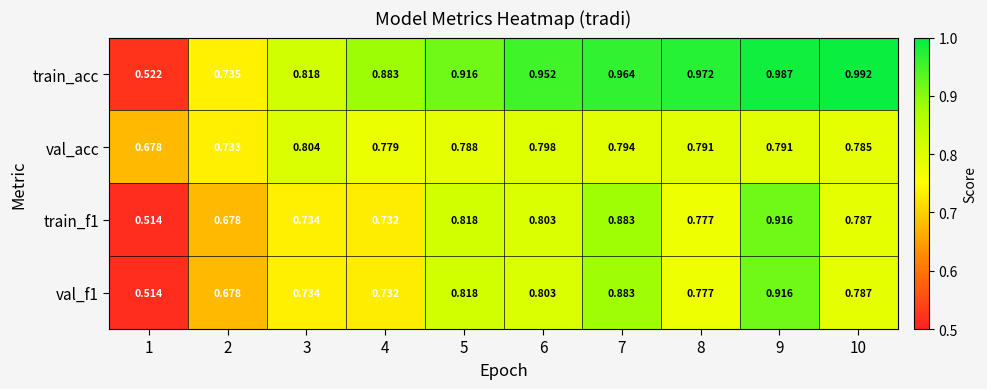

Which series has the largest total across all categories?

train_acc